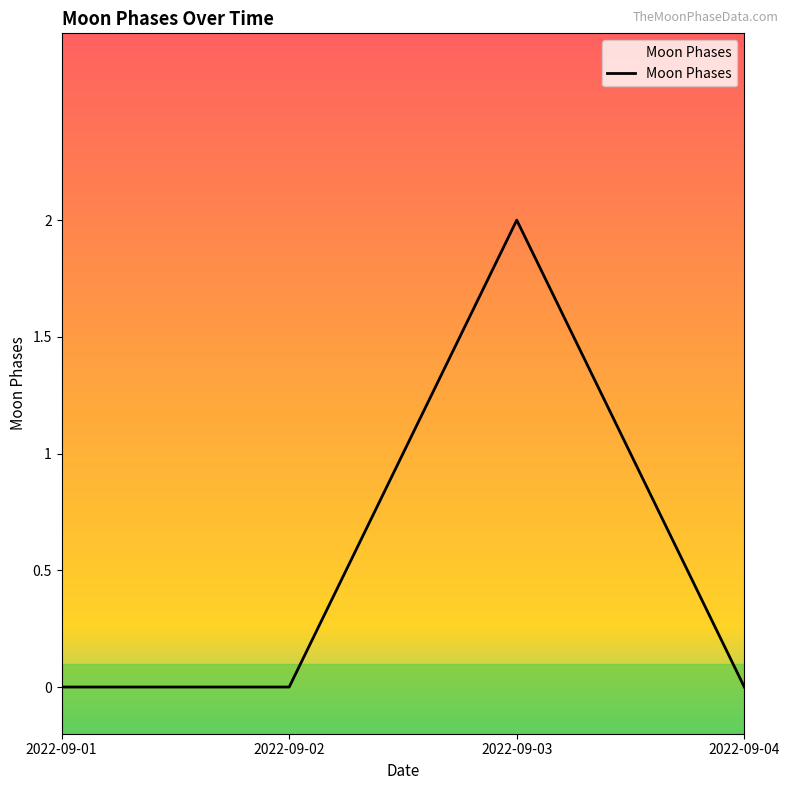

True or false: the data has more than 1 interior local peaks.

False